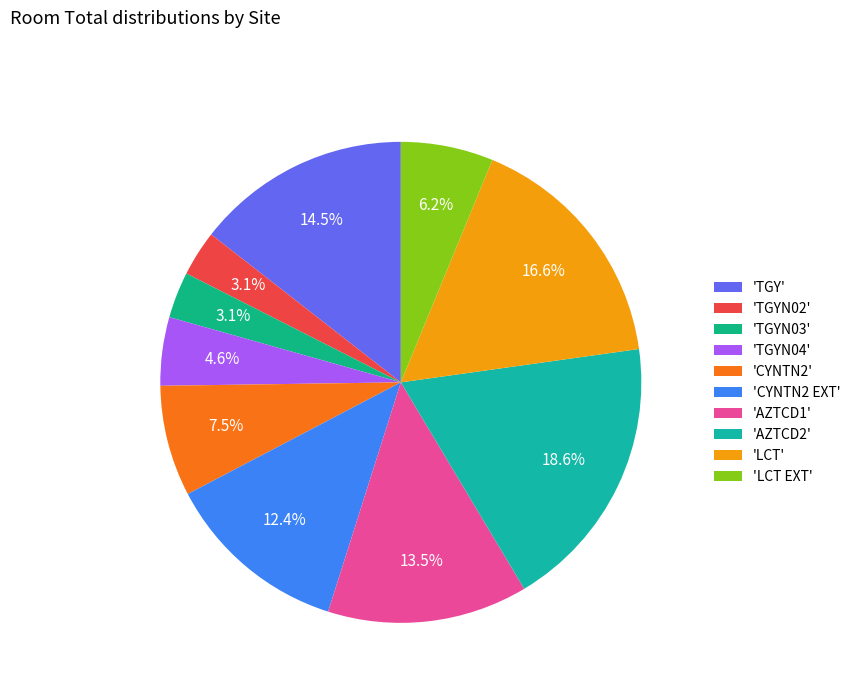

Rank the categories by value from highest to lowest.

AZTCD2, LCT, TGY, AZTCD1, CYNTN2 EXT, CYNTN2, LCT EXT, TGYN04, TGYN03, TGYN02